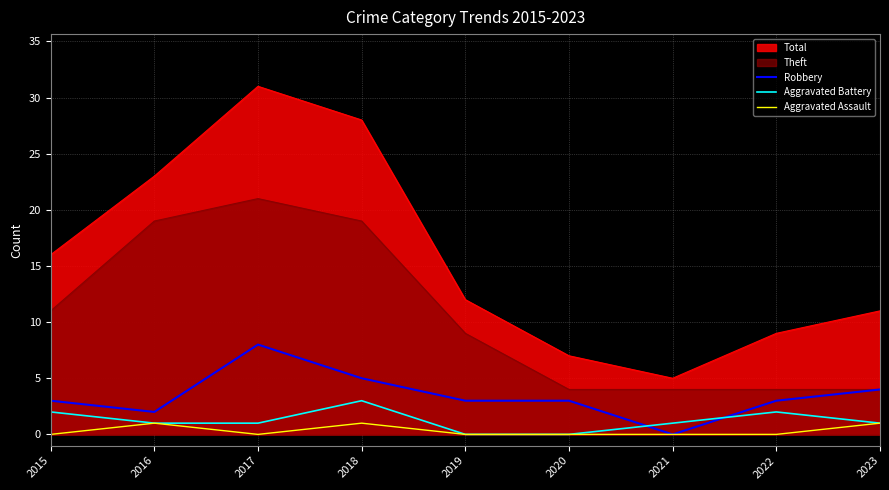

What are all the series names shown in the legend?

Total, Theft, Robbery, Aggravated Battery, Aggravated Assault